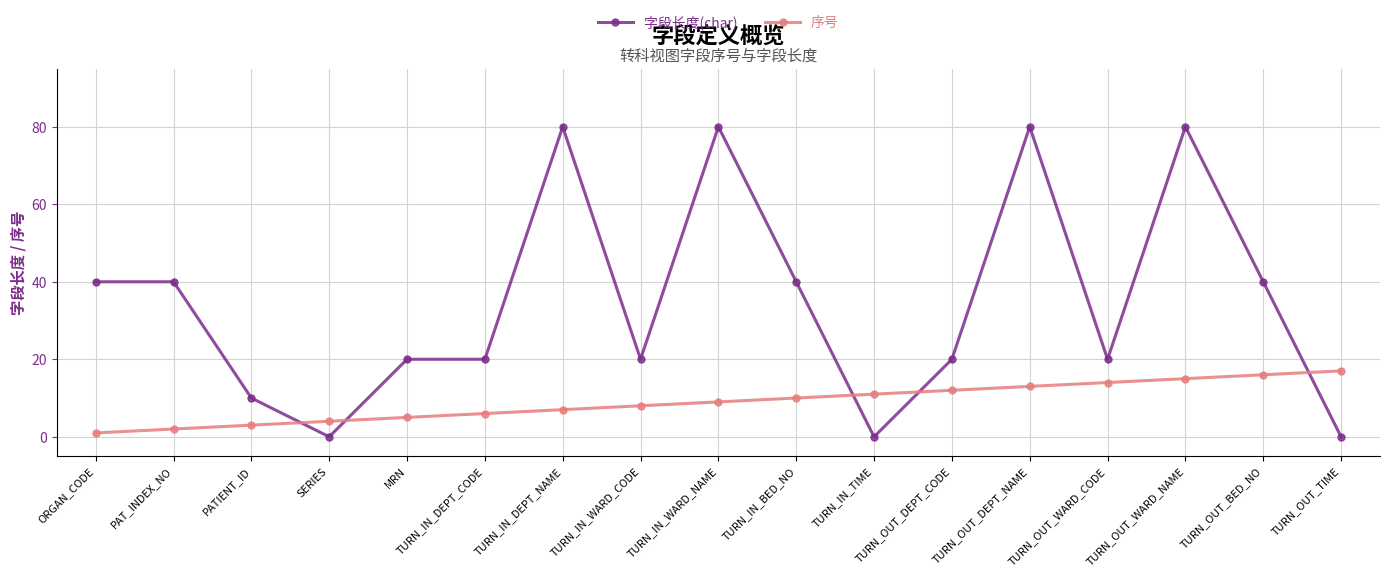

What is the spread (max minus min) of values at TURN_IN_DEPT_NAME?

73